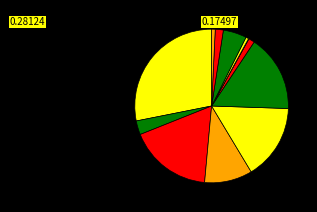

Is الداخلة وادي الذهب the majority of the pie?

No